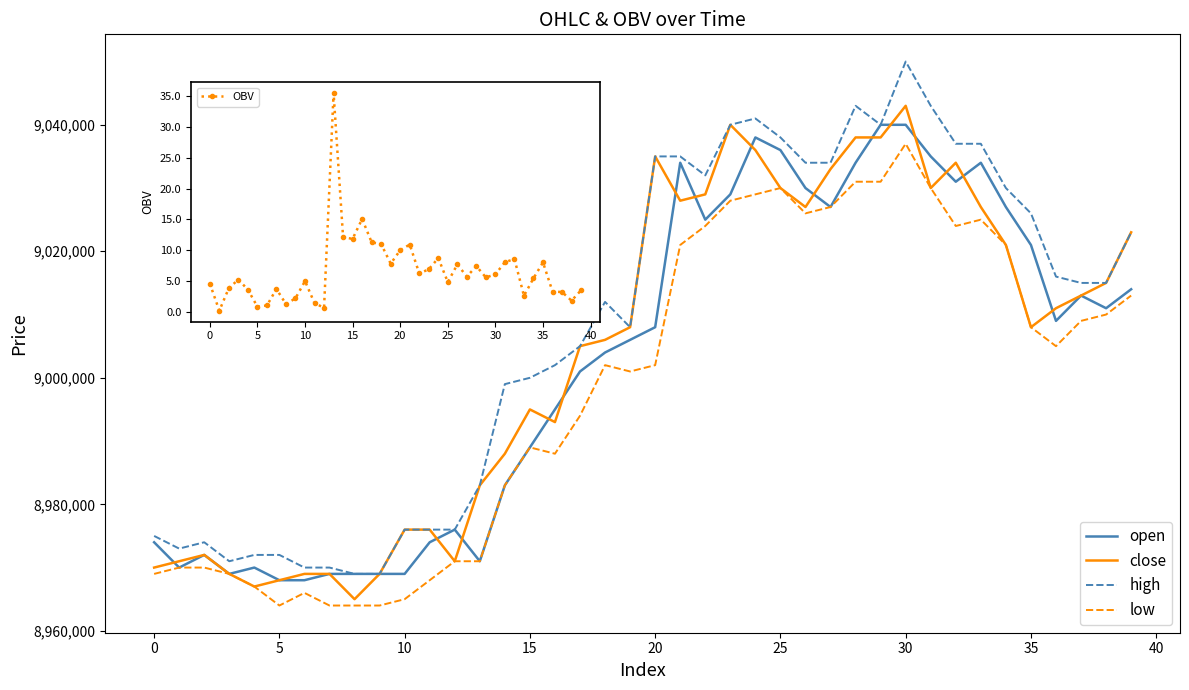

True or false: low and high intersect in this chart.

False